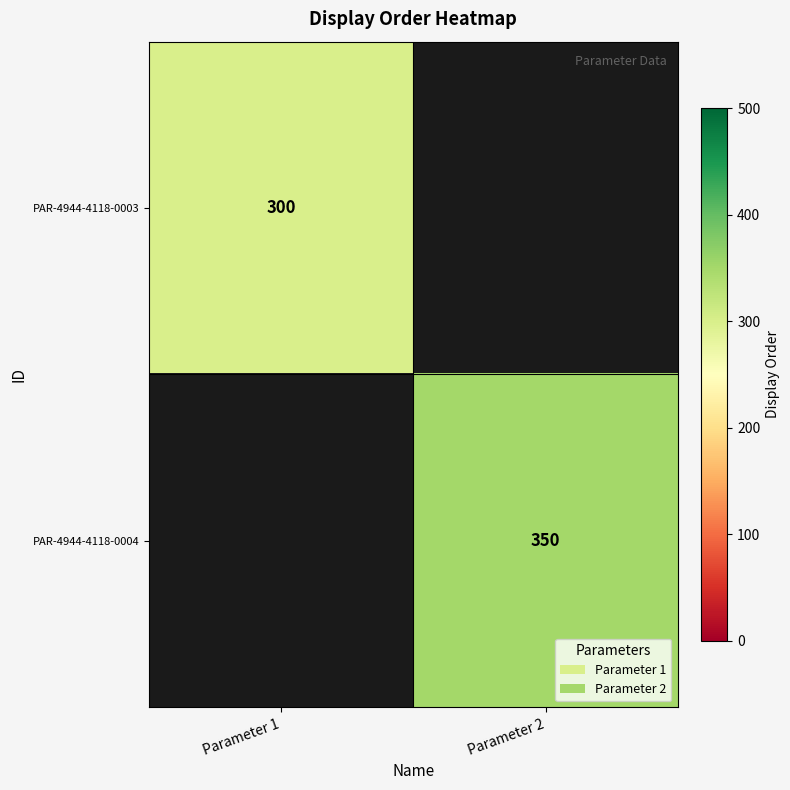

The PAR-4944-4118-0003 series shows 422 at Parameter 1. True or false?

False